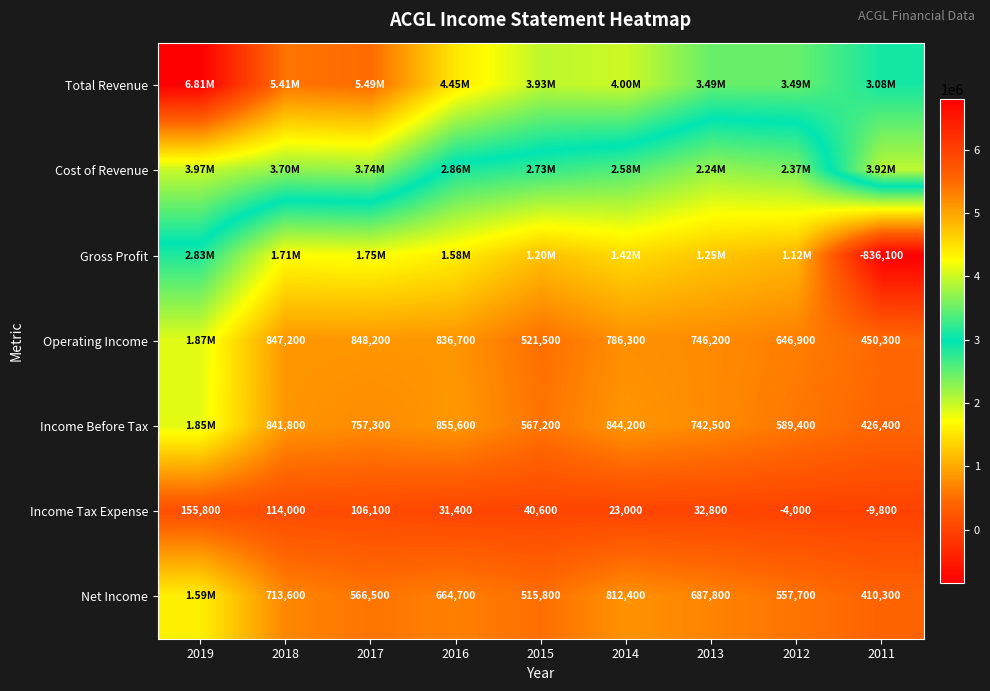

What is the difference between the maximum and minimum values in the Income Tax Expense series?

165600